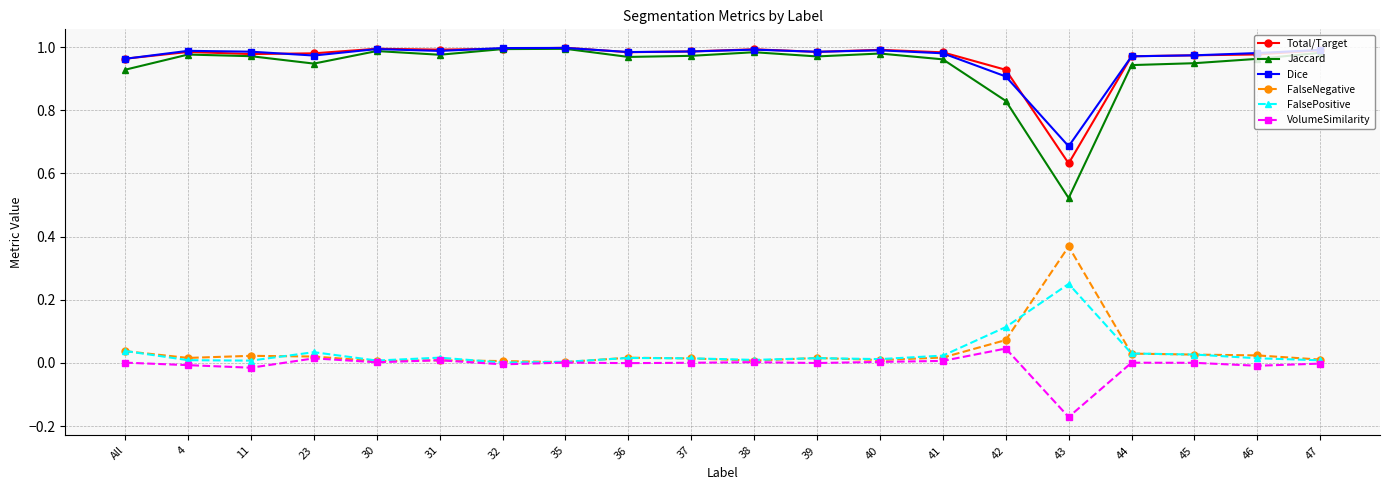

What position from the right is 46?

2